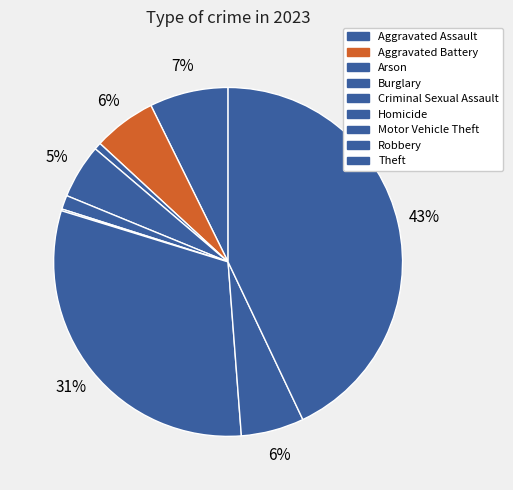

Is there a majority slice in this chart?

No